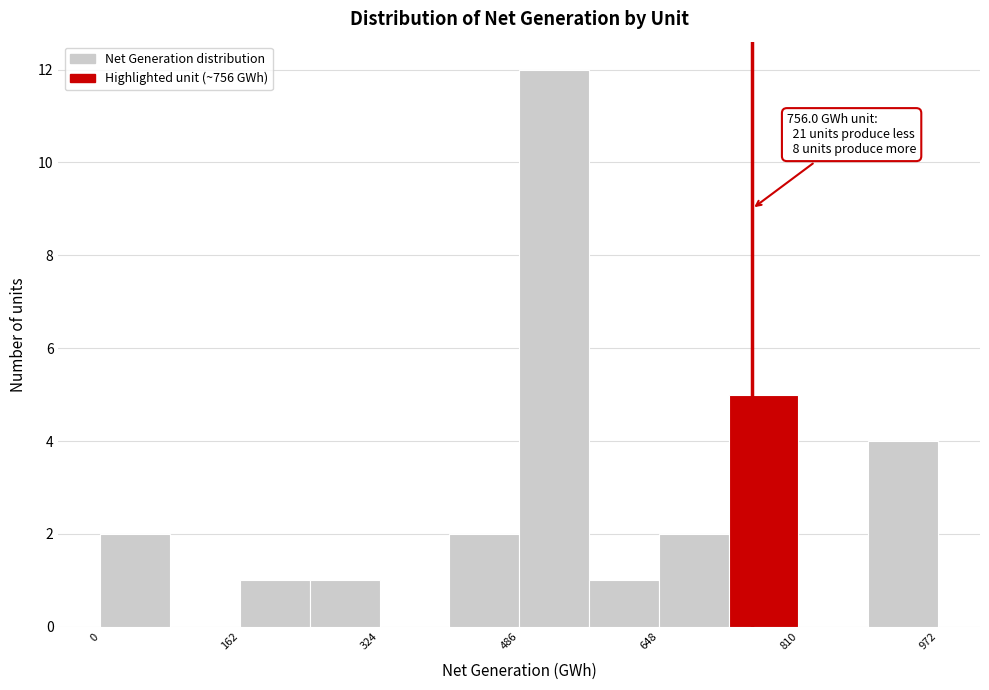

Over which range of the x-axis is the bar tallest?

480 to 560